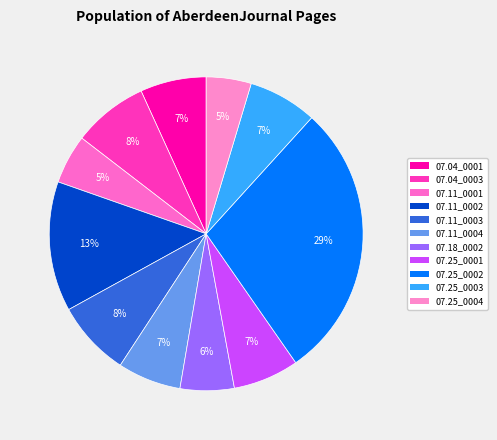

Is there any slice that represents more than half of the pie?

No